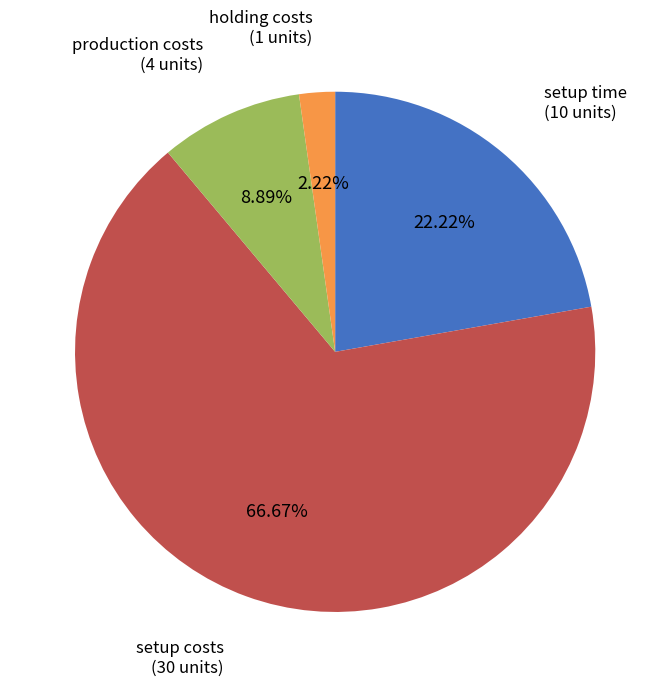

The holding costs slice represents 2% of the pie. True or false?

True